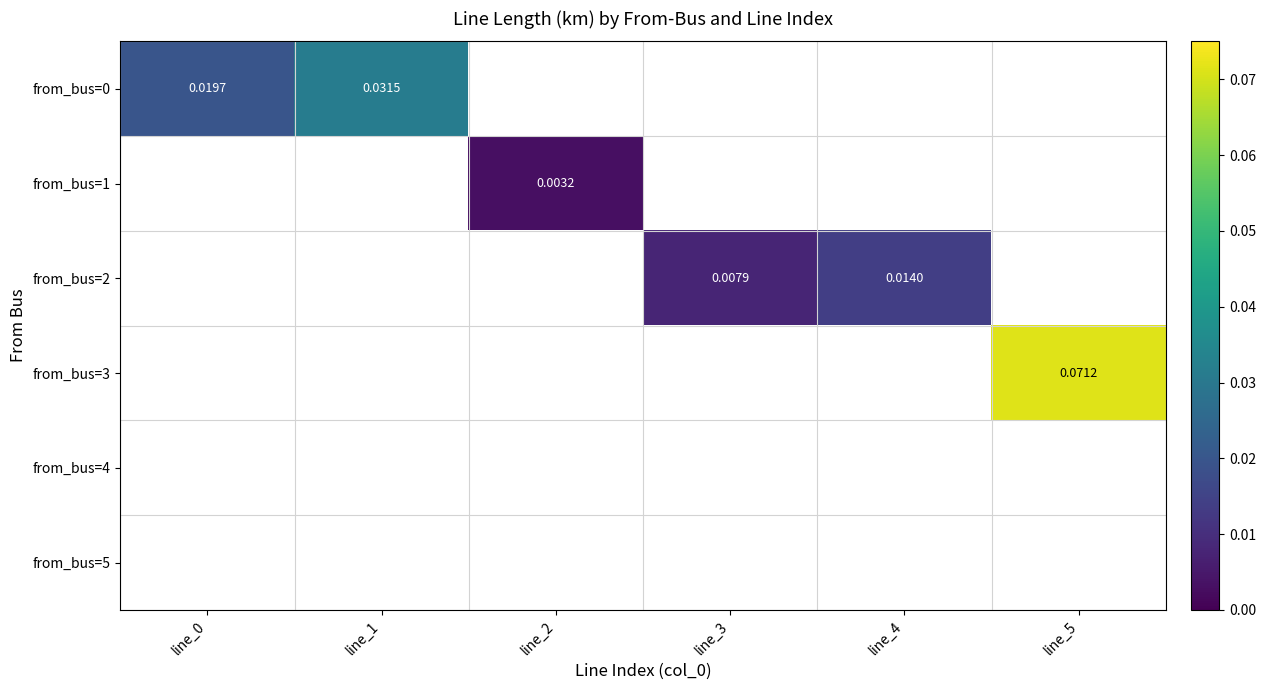

Is the value of from_bus=0 at line_3 greater than the value of from_bus=1 at line_3?

No